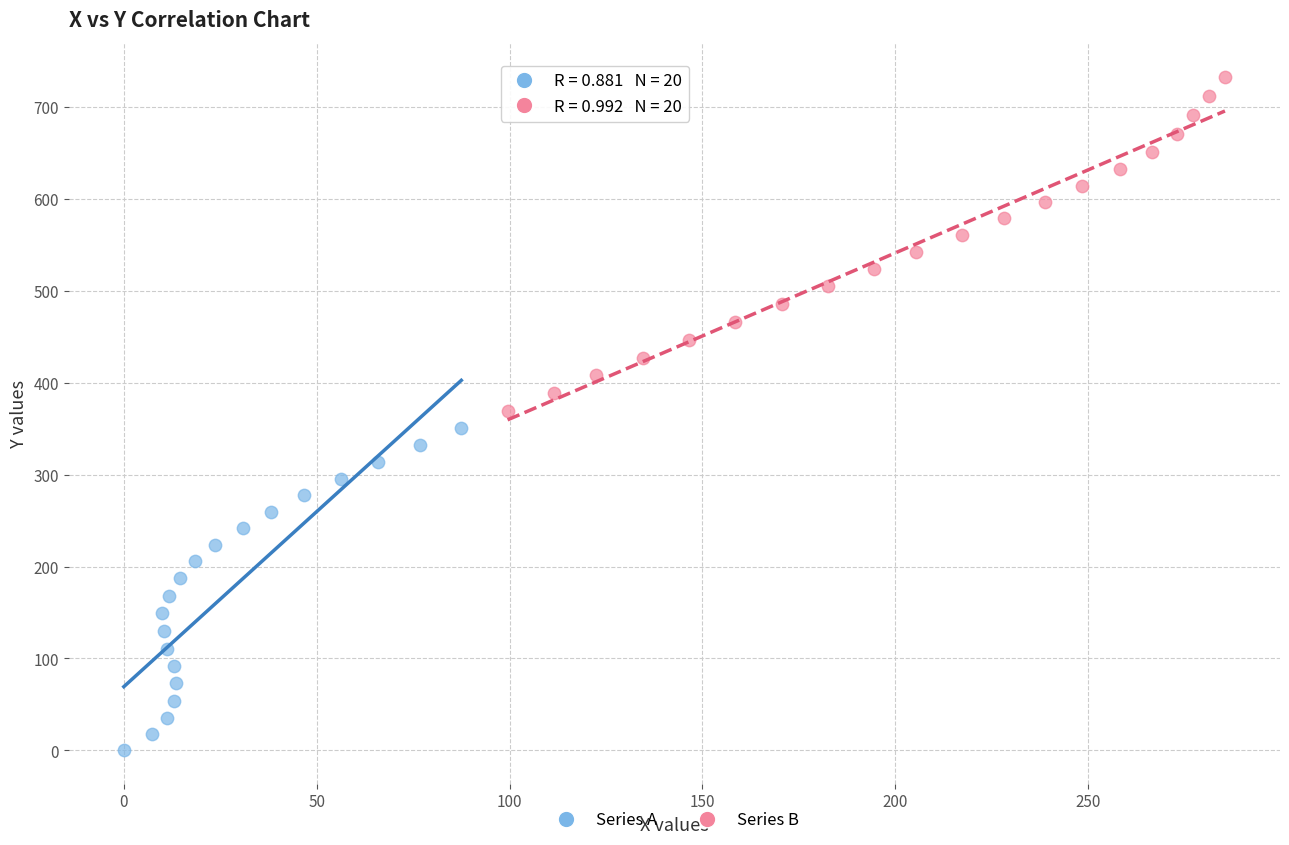

Which series has the widest spread of Y values?

Series B